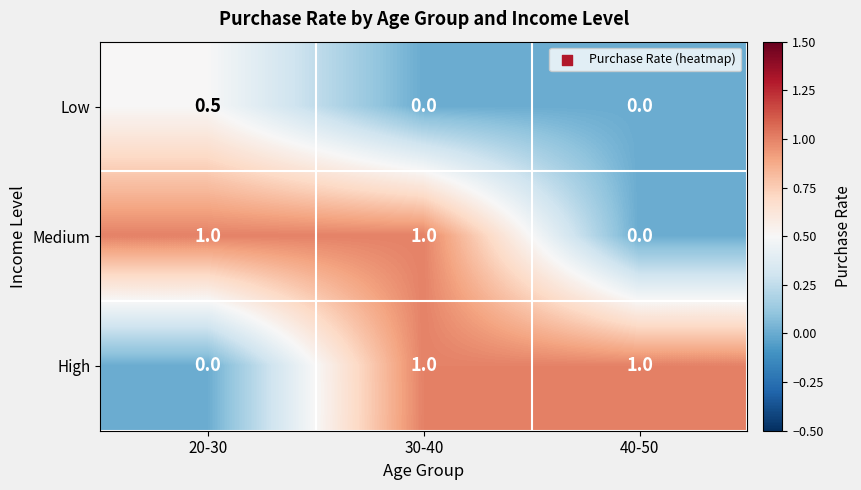

Reading left to right, extract all data points from this chart.

Low: 20-30=0.5	30-40=0.0	40-50=0.0
Medium: 20-30=1.0	30-40=1.0	40-50=0.0
High: 20-30=0.0	30-40=1.0	40-50=1.0